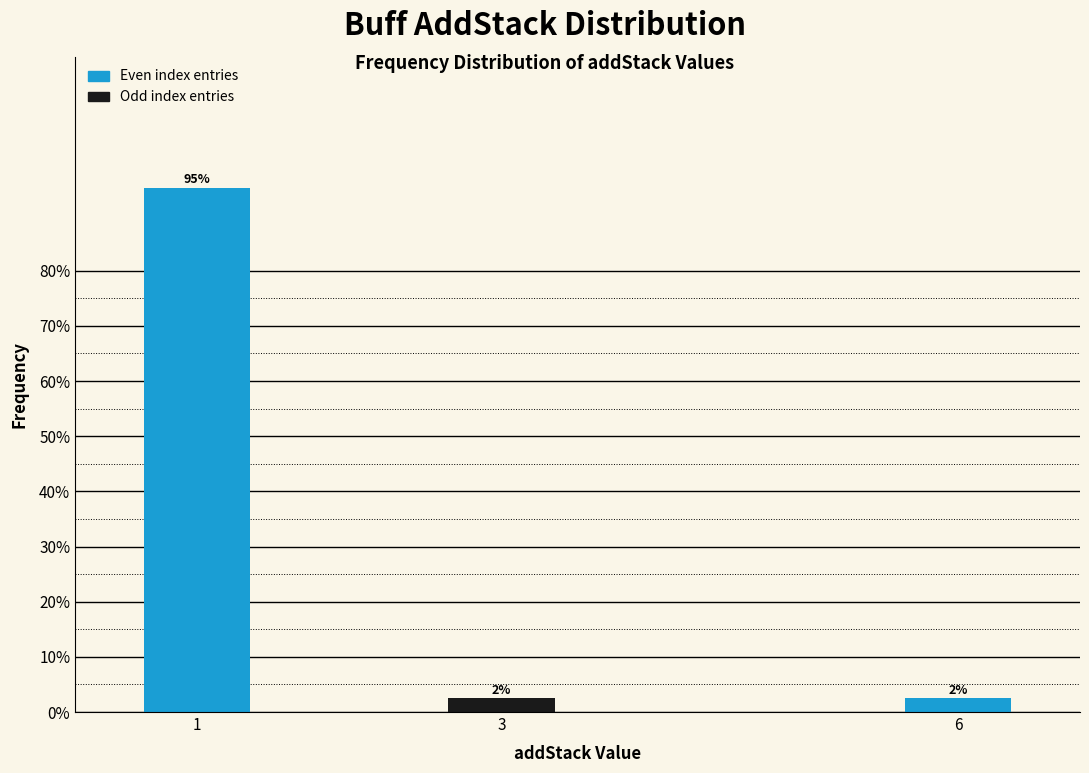

Are the bars horizontal?

No